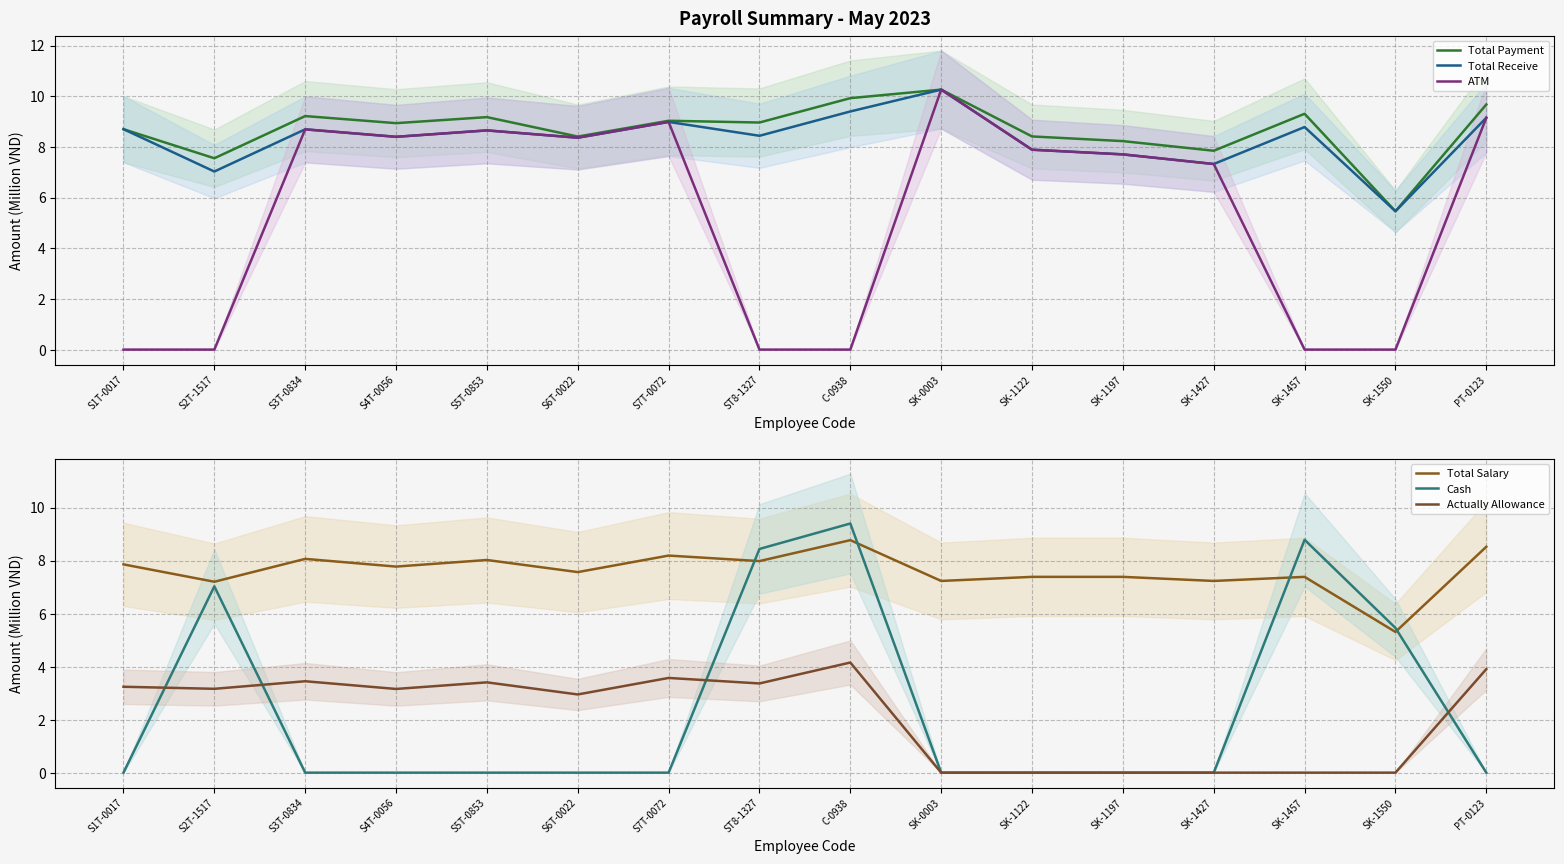

What is the value of the Total Payment point at the 15th from the left?

5.5